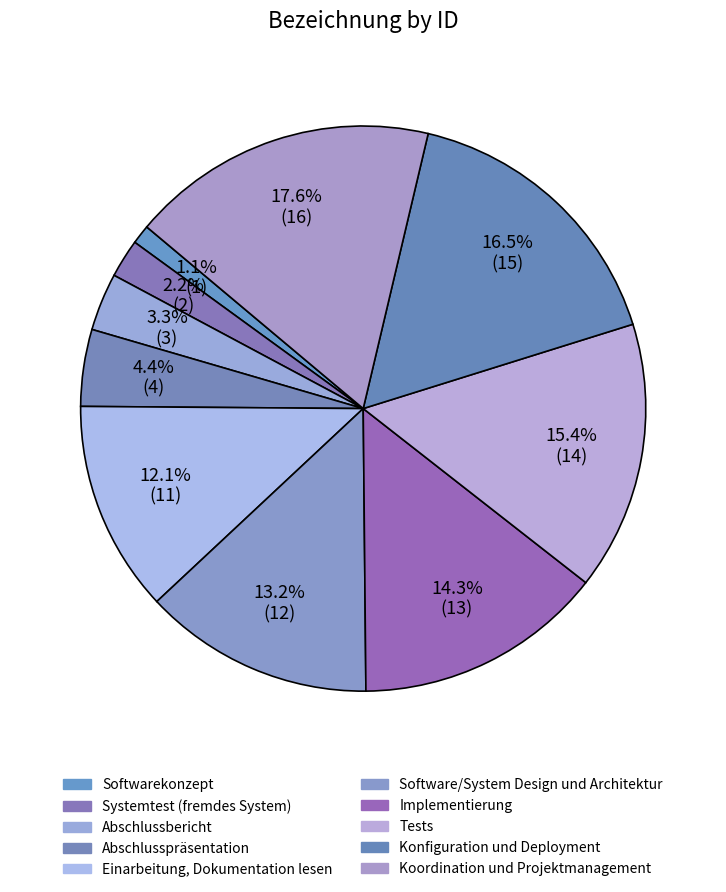

Combined, what portion of the pie is Koordination und Projektmanagement and Tests?

33.0%